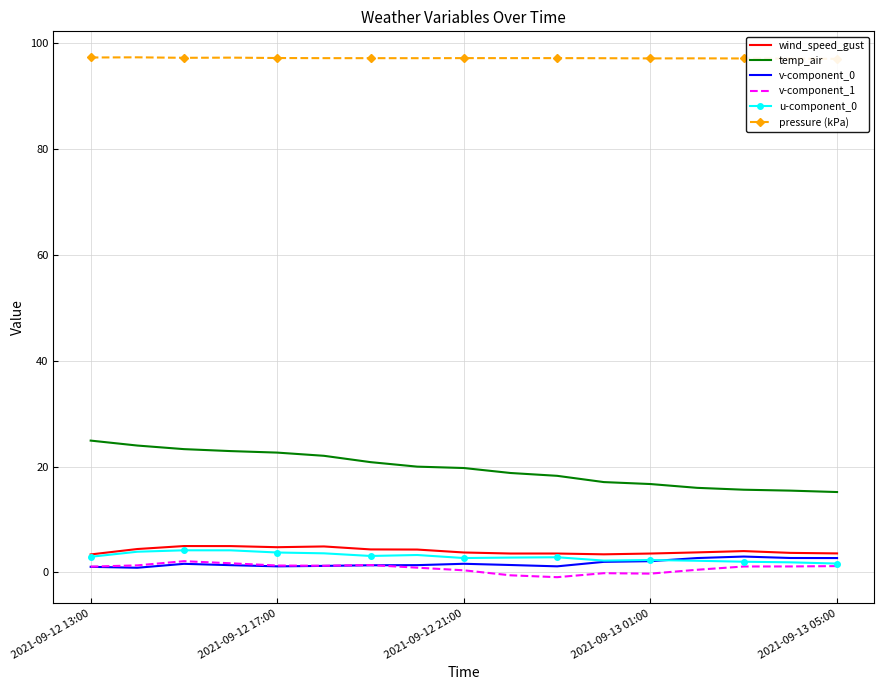

Where is the first local minimum for u-component_0?

6